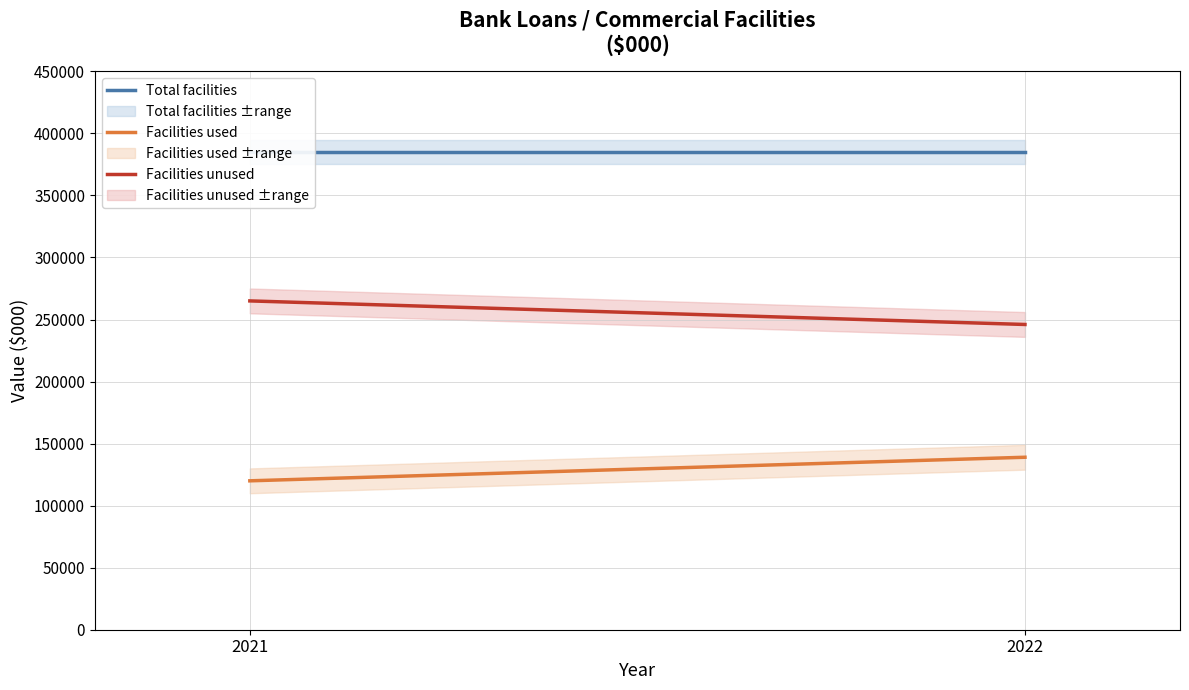

At how many categories does at least one series exceed 303287?

2